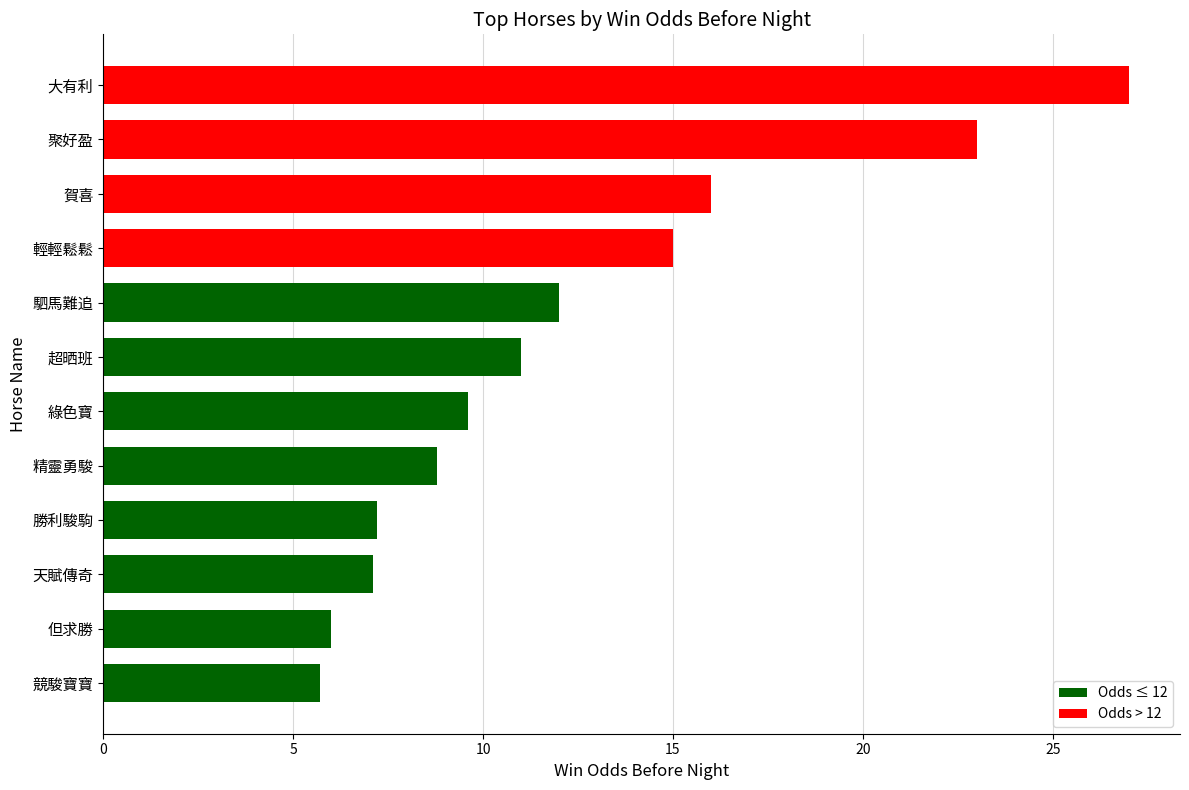

What is the value of the 10th bar from the top?

7.1